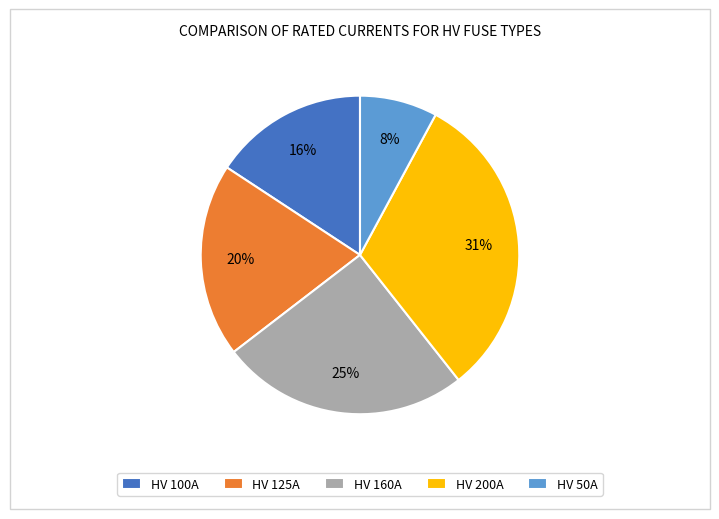

Combined, do HV 160A and HV 100A account for over 50%?

No